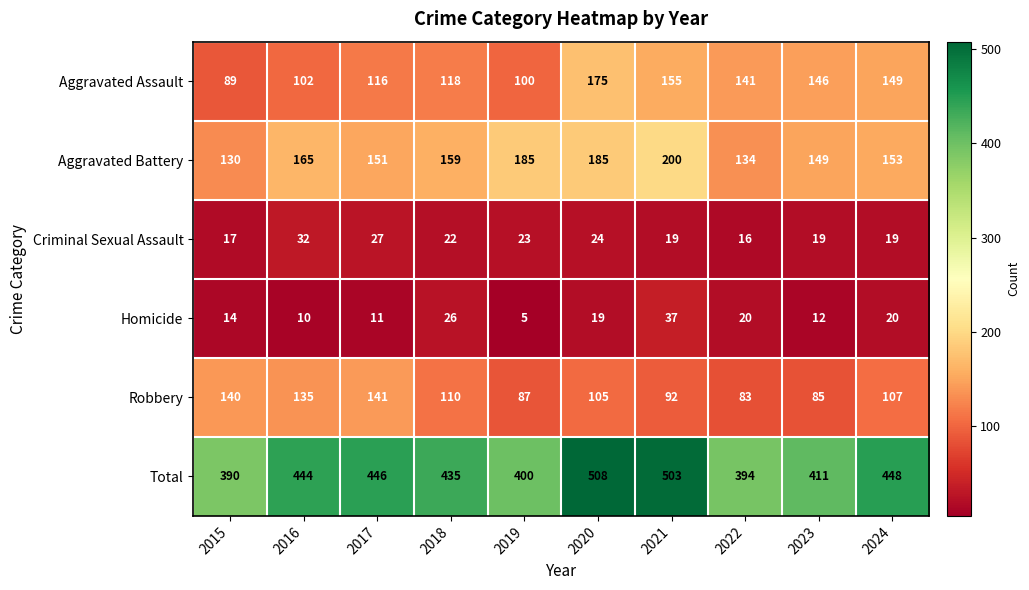

Which series has the widest spread of values?

Total